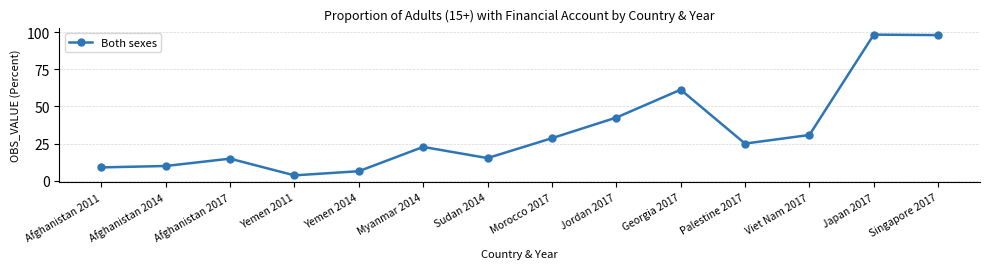

What is the label of the 10th point from the right?

Yemen 2014